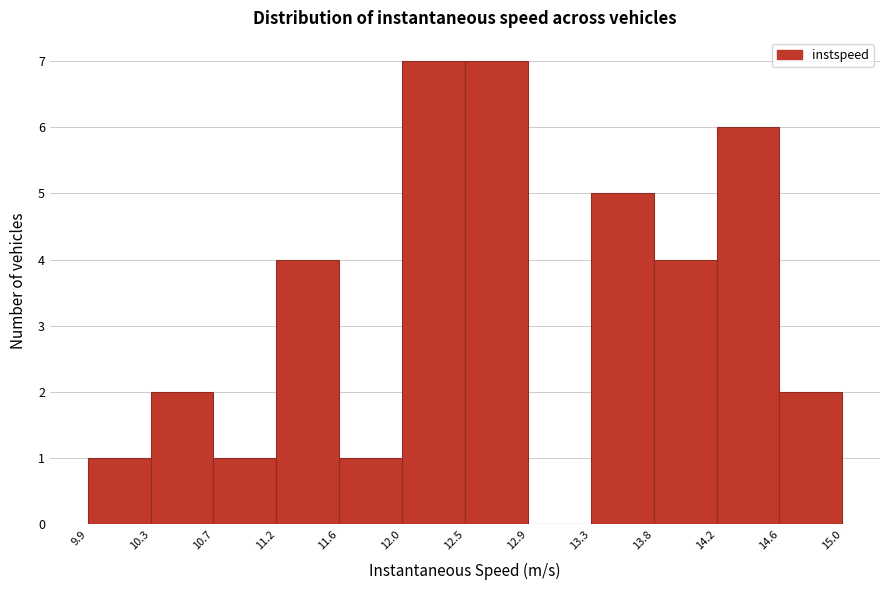

What is the height of the bar covering 11.6 to 12.0 on the x-axis? The values are not printed on the chart, so give them approximately, as read against the axis.

1